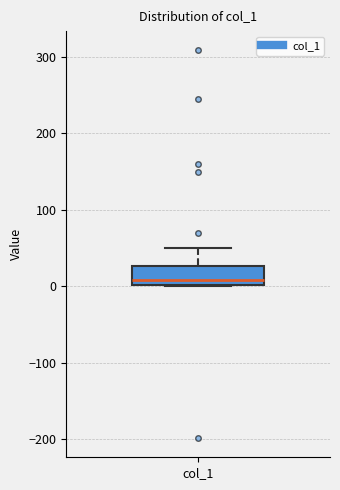

Read this box plot against the y-axis: the position of the median line, the range covered by the box, and the ends of both whiskers. The values are not printed on the chart, so give them approximately, as read against the axis.

median 10, box 0 to 30, whiskers 0 to 50